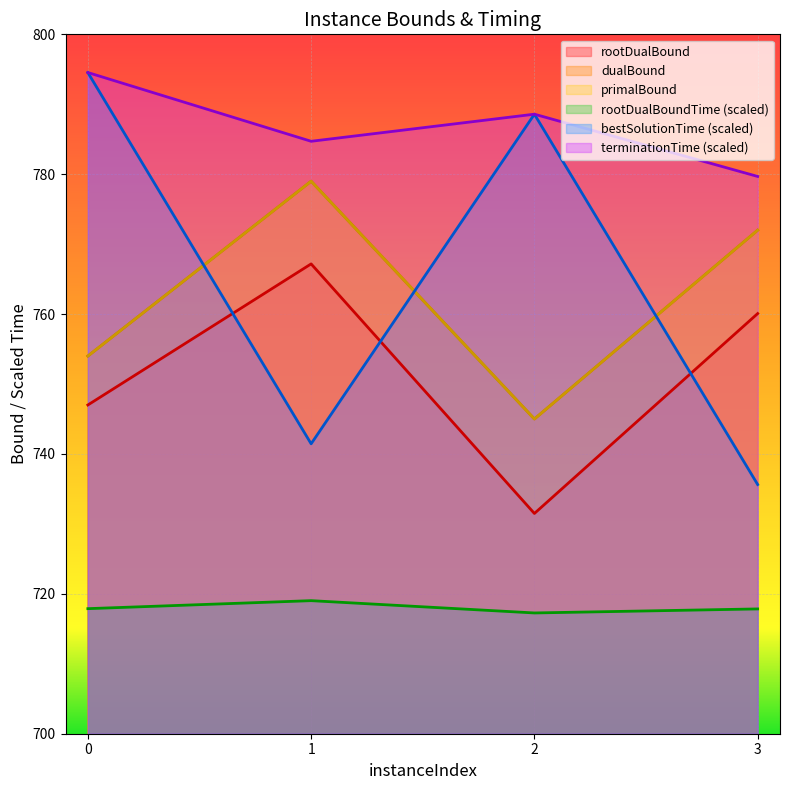

How many interior local valleys does the rootDualBoundTime series have?

1